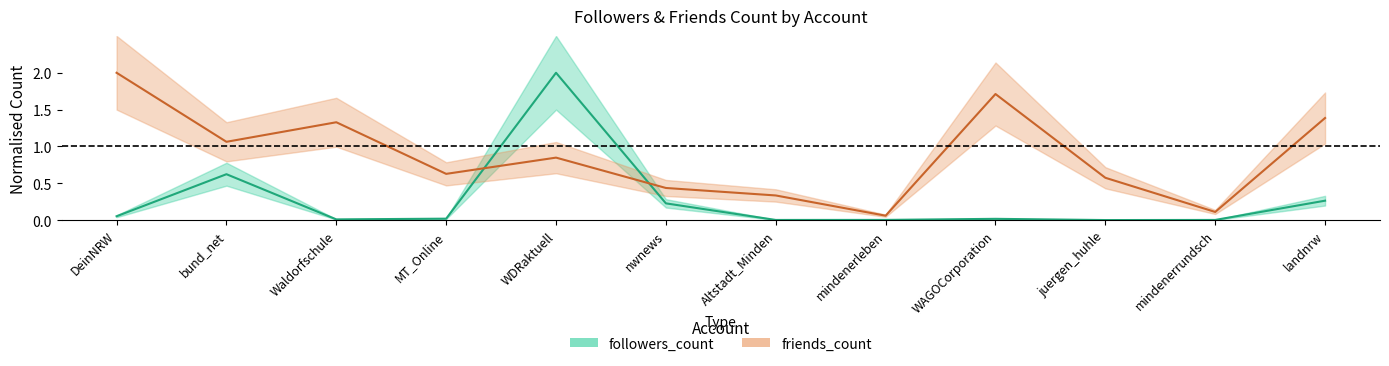

How many times do followers_count and friends_count cross each other?

2